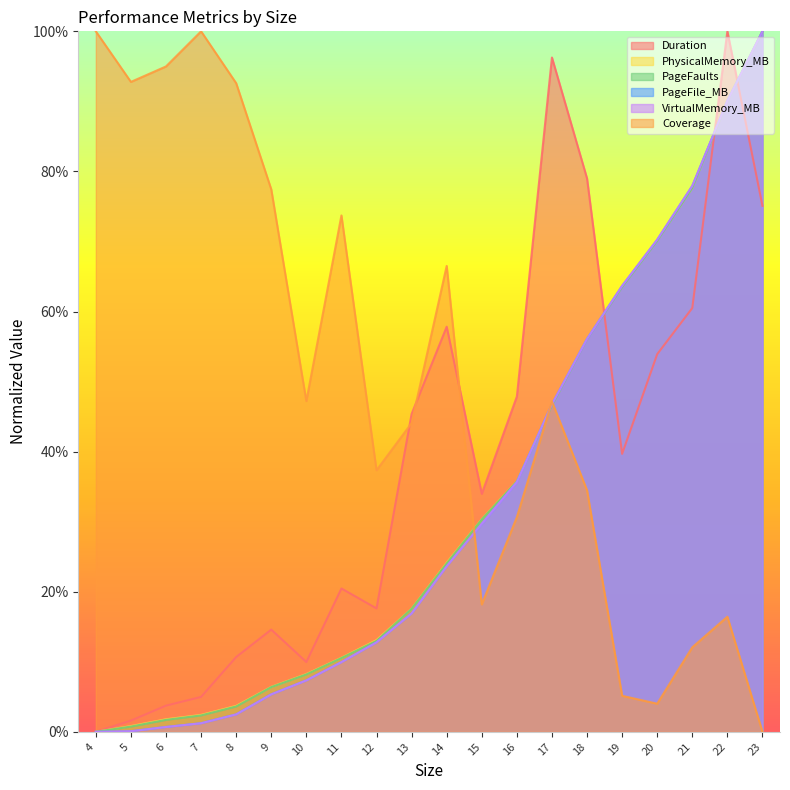

List the labels in order of Duration value, smallest first.

4, 5, 6, 7, 10, 8, 9, 12, 11, 15, 19, 13, 16, 20, 14, 21, 23, 18, 17, 22